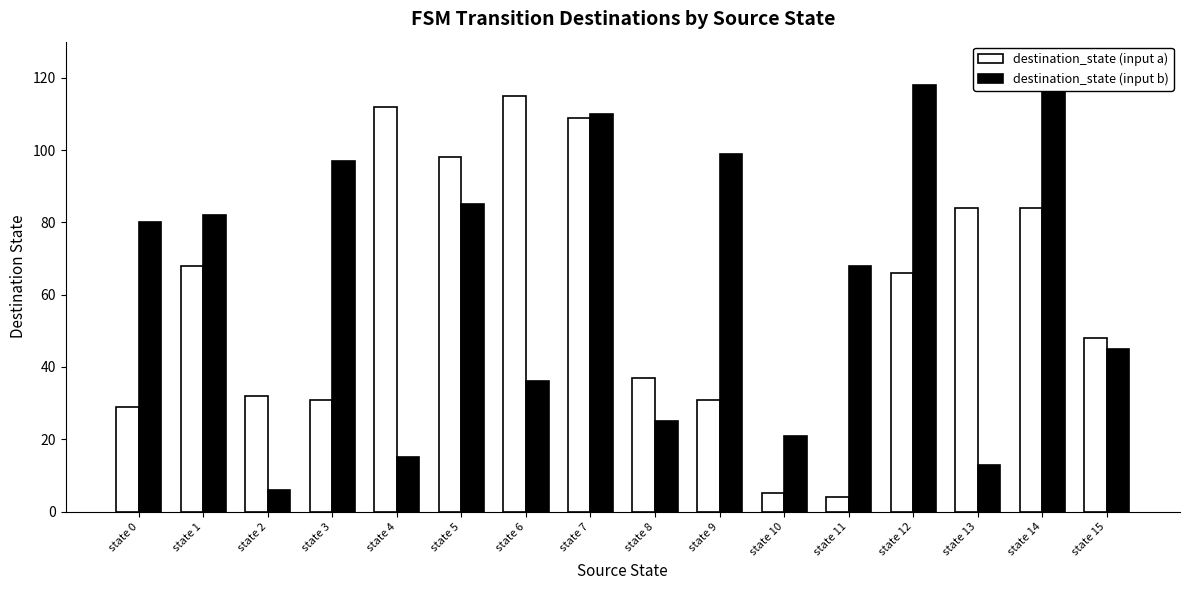

What is the difference between the destination_state (input b) values at state 5 and state 0?

5